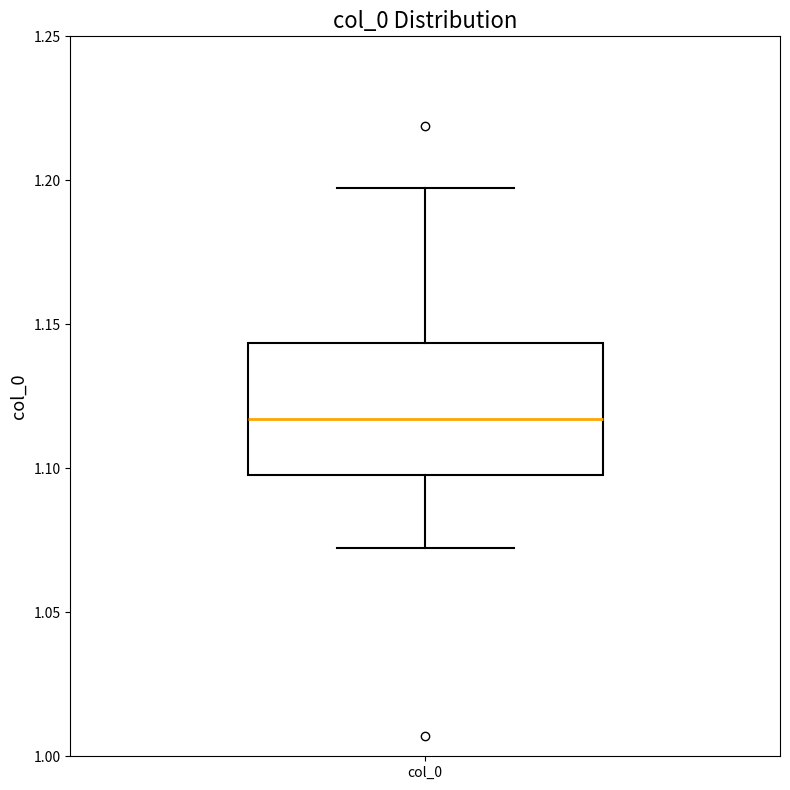

Where is the lower edge of the box for col_0 on the y-axis? The values are not printed on the chart, so give them approximately, as read against the axis.

1.100